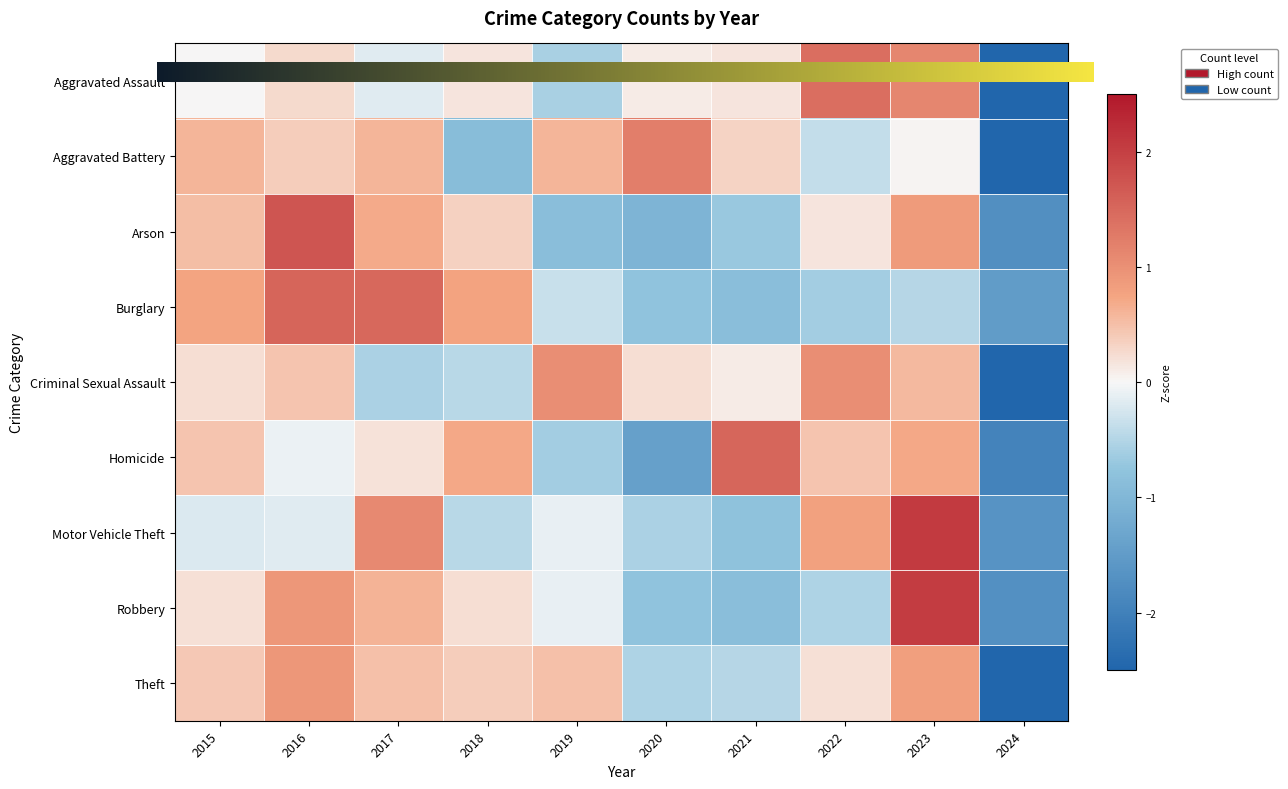

Which series has the largest total across all categories?

Robbery